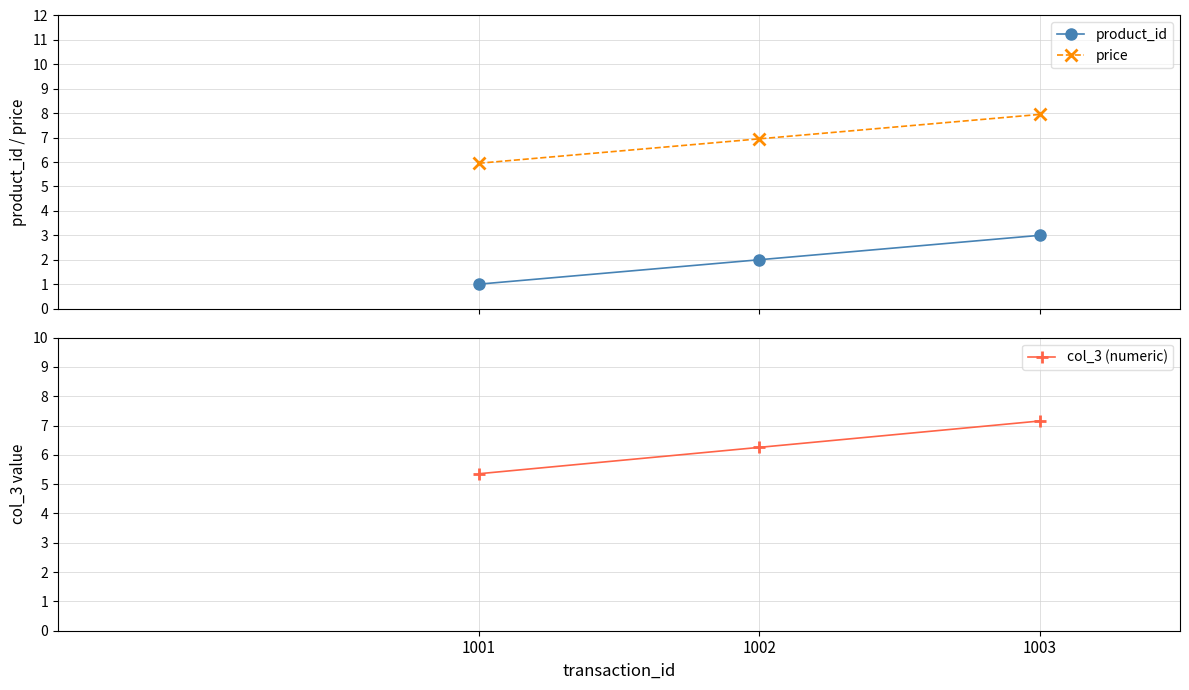

How many values in the col_3 (numeric) series exceed 6?

2